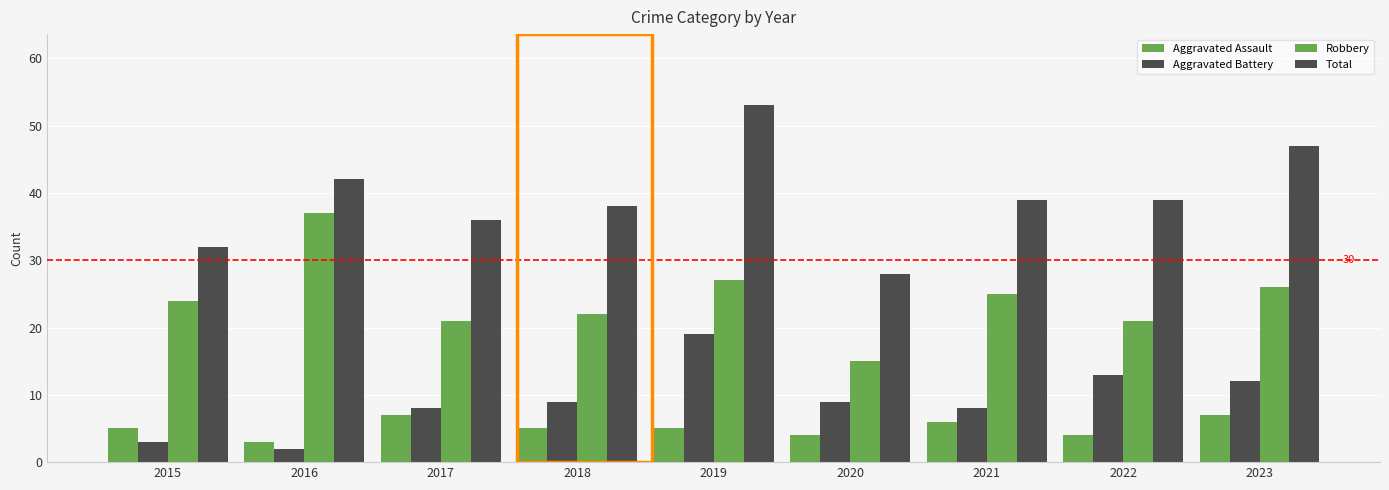

Count the number of categories in the chart.

9